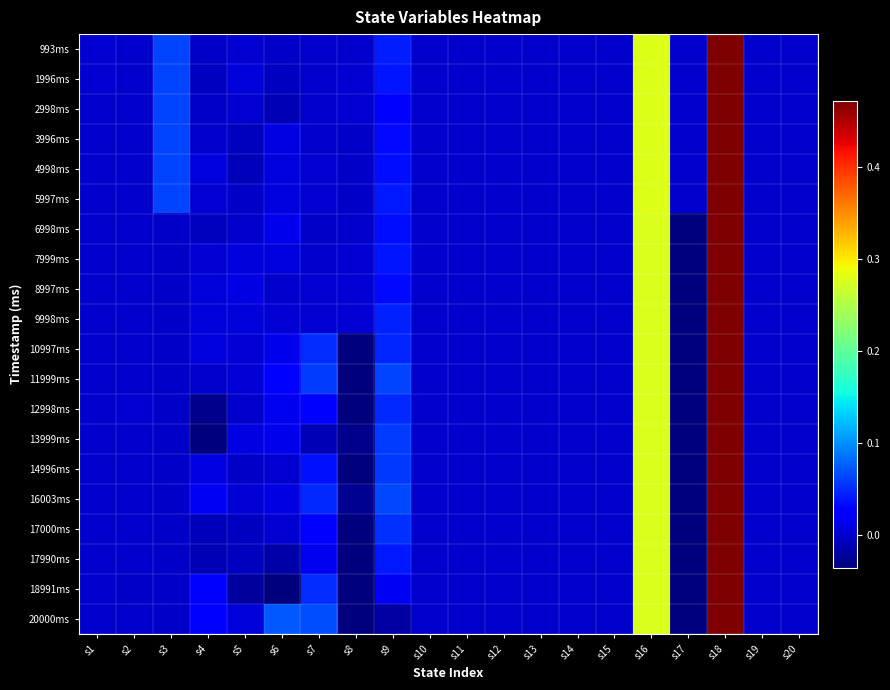

Which category has the lowest value across all series?

s8